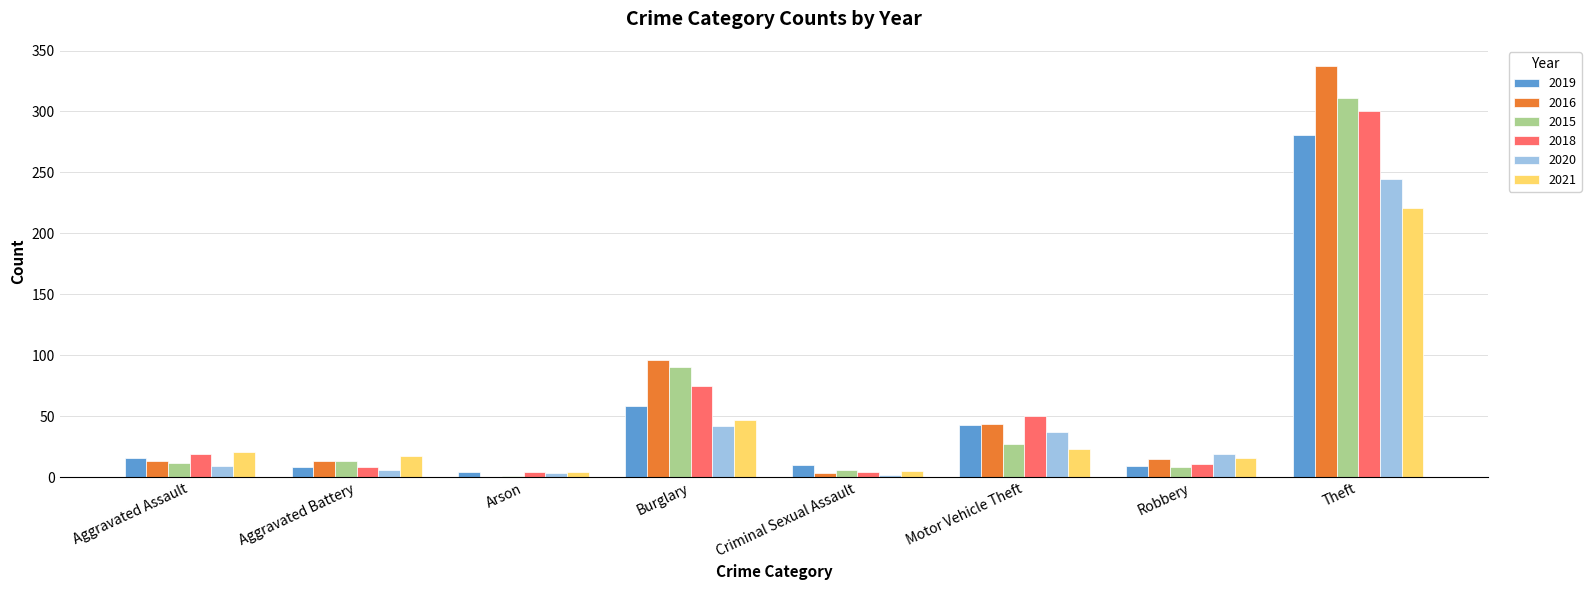

What is the highest value of the 2021 series?

221